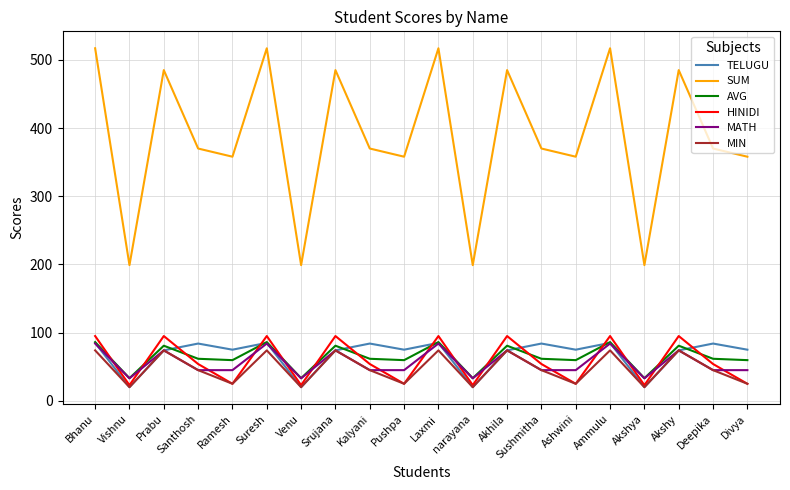

What is the spread (max minus min) of values at Akshy?

411.0